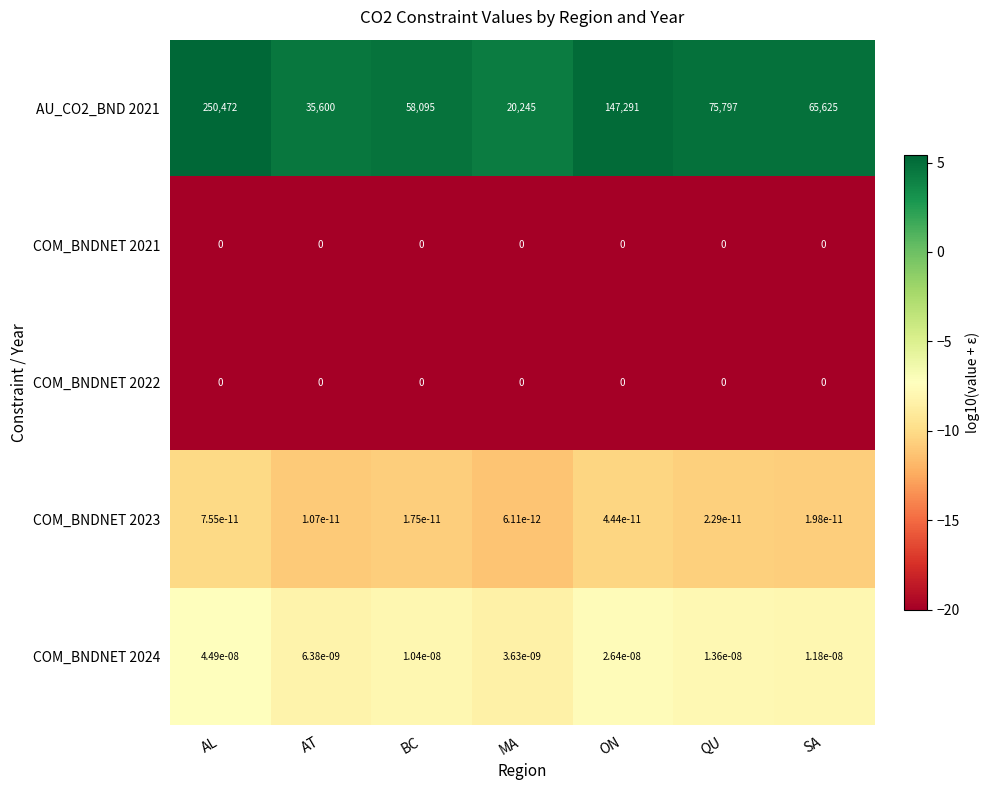

At which category is the sum across all series the highest?

AL